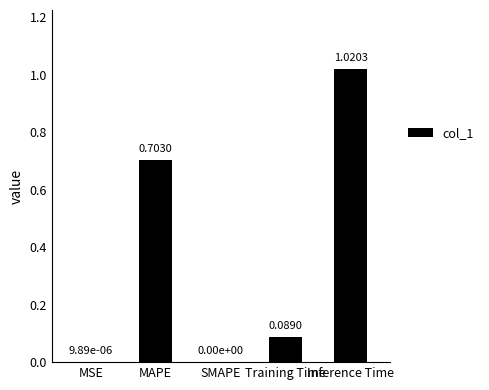

Is it true that the value at MSE is 0.0?

True